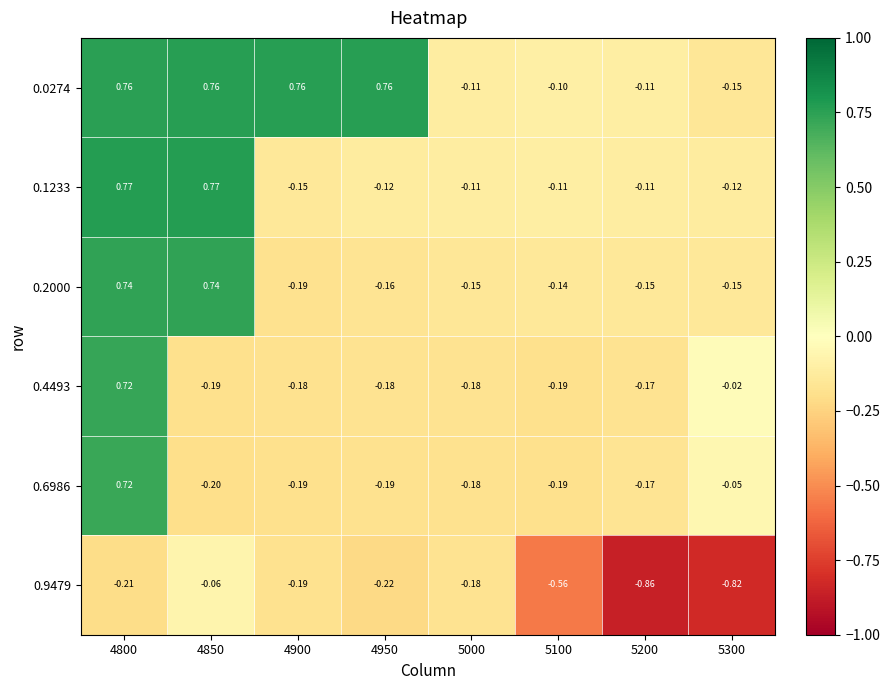

How many distinct data groups are displayed?

6